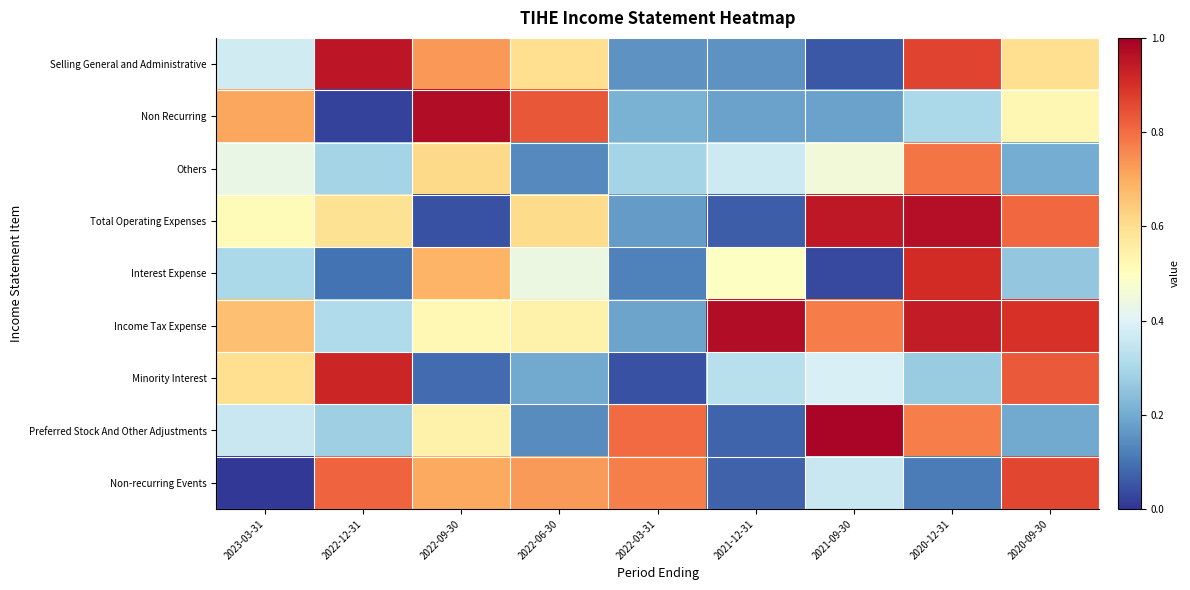

Reading left to right, transcribe all the data shown in this chart.

Selling General and Administrative: 2023-03-31=0.4	2022-12-31=1.0	2022-09-30=0.7	2022-06-30=0.6	2022-03-31=0.2	2021-12-31=0.2	2021-09-30=0.1	2020-12-31=0.9	2020-09-30=0.6
Non Recurring: 2023-03-31=0.7	2022-12-31=0.0	2022-09-30=1.0	2022-06-30=0.8	2022-03-31=0.2	2021-12-31=0.2	2021-09-30=0.2	2020-12-31=0.3	2020-09-30=0.5
Others: 2023-03-31=0.4	2022-12-31=0.3	2022-09-30=0.6	2022-06-30=0.1	2022-03-31=0.3	2021-12-31=0.4	2021-09-30=0.5	2020-12-31=0.8	2020-09-30=0.2
Total Operating Expenses: 2023-03-31=0.5	2022-12-31=0.6	2022-09-30=0.0	2022-06-30=0.6	2022-03-31=0.2	2021-12-31=0.1	2021-09-30=0.9	2020-12-31=1.0	2020-09-30=0.8
Interest Expense: 2023-03-31=0.3	2022-12-31=0.1	2022-09-30=0.7	2022-06-30=0.4	2022-03-31=0.1	2021-12-31=0.5	2021-09-30=0.0	2020-12-31=0.9	2020-09-30=0.3
Income Tax Expense: 2023-03-31=0.7	2022-12-31=0.3	2022-09-30=0.5	2022-06-30=0.5	2022-03-31=0.2	2021-12-31=1.0	2021-09-30=0.8	2020-12-31=0.9	2020-09-30=0.9
Minority Interest: 2023-03-31=0.6	2022-12-31=0.9	2022-09-30=0.1	2022-06-30=0.2	2022-03-31=0.0	2021-12-31=0.3	2021-09-30=0.4	2020-12-31=0.3	2020-09-30=0.8
Preferred Stock And Other Adjustments: 2023-03-31=0.4	2022-12-31=0.3	2022-09-30=0.5	2022-06-30=0.1	2022-03-31=0.8	2021-12-31=0.1	2021-09-30=1.0	2020-12-31=0.8	2020-09-30=0.2
Non-recurring Events: 2023-03-31=0.0	2022-12-31=0.8	2022-09-30=0.7	2022-06-30=0.7	2022-03-31=0.8	2021-12-31=0.1	2021-09-30=0.4	2020-12-31=0.1	2020-09-30=0.9